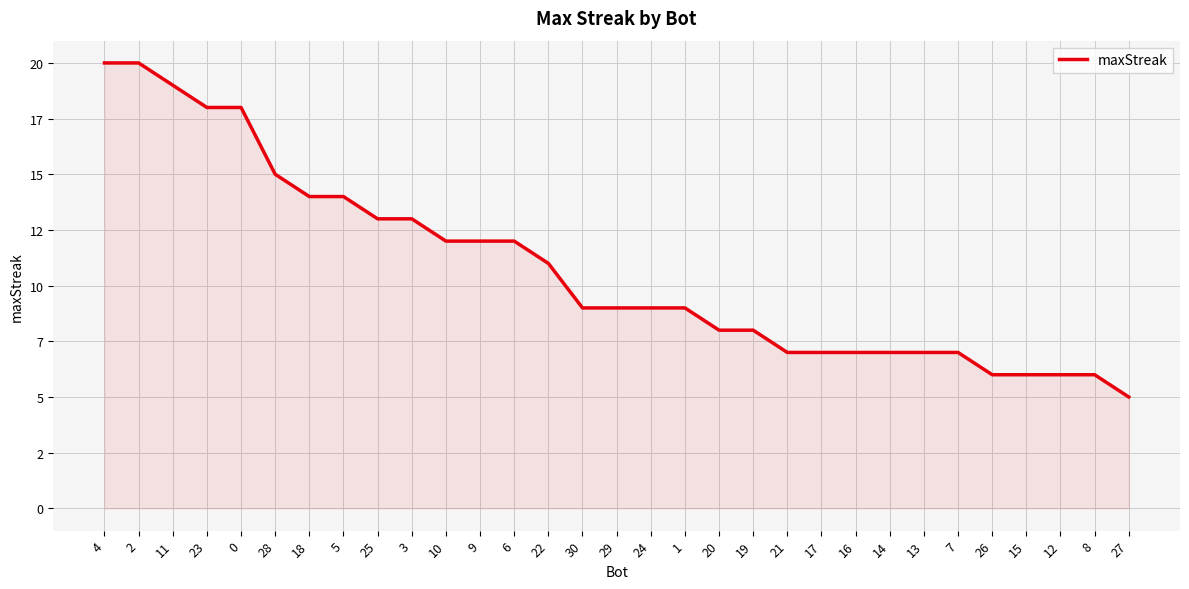

What is the smallest value displayed?

5